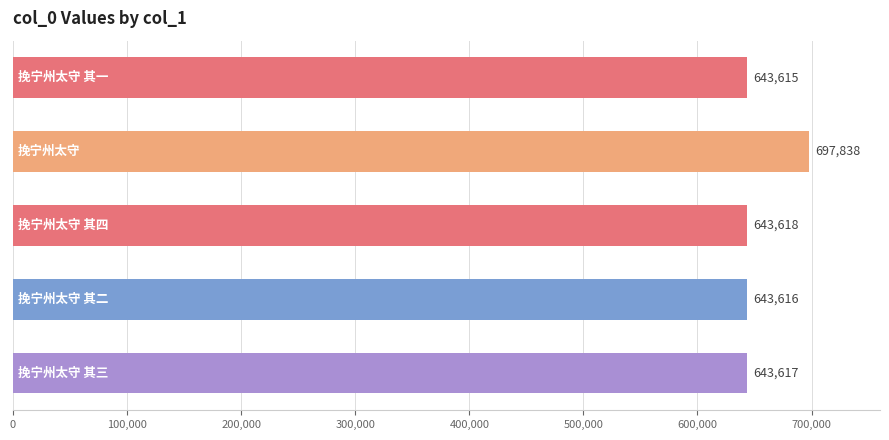

What is the difference between the maximum and minimum values?

54223